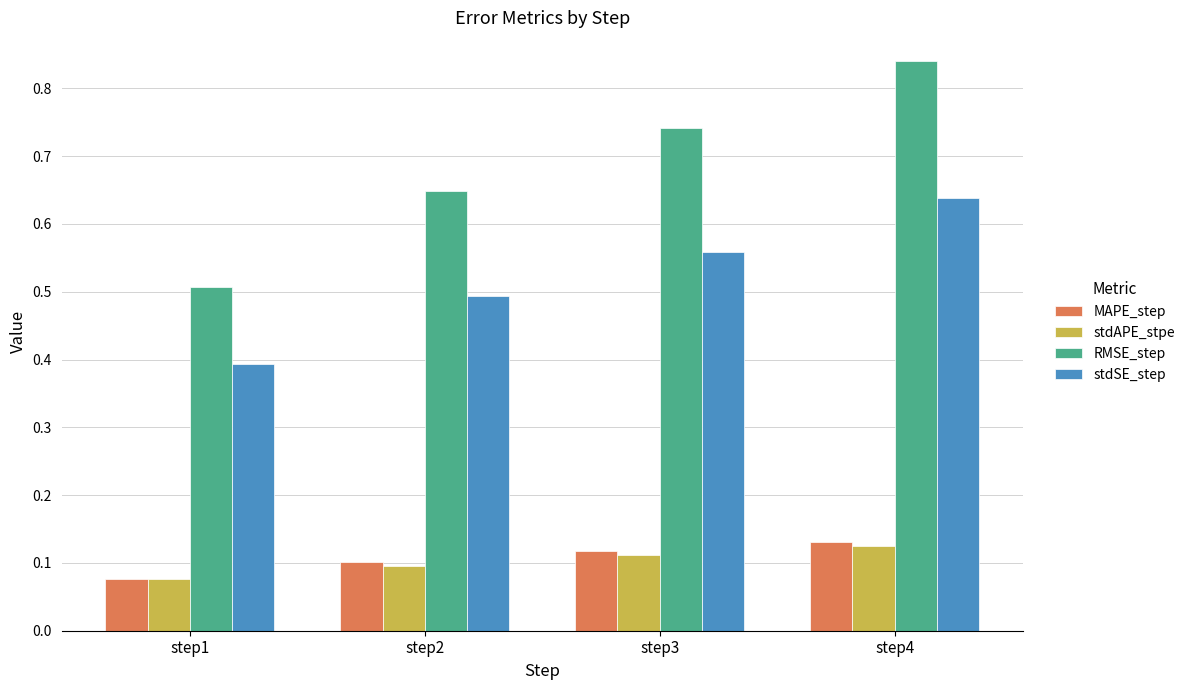

Is it true that RMSE_step equals 0.2 at step4?

False